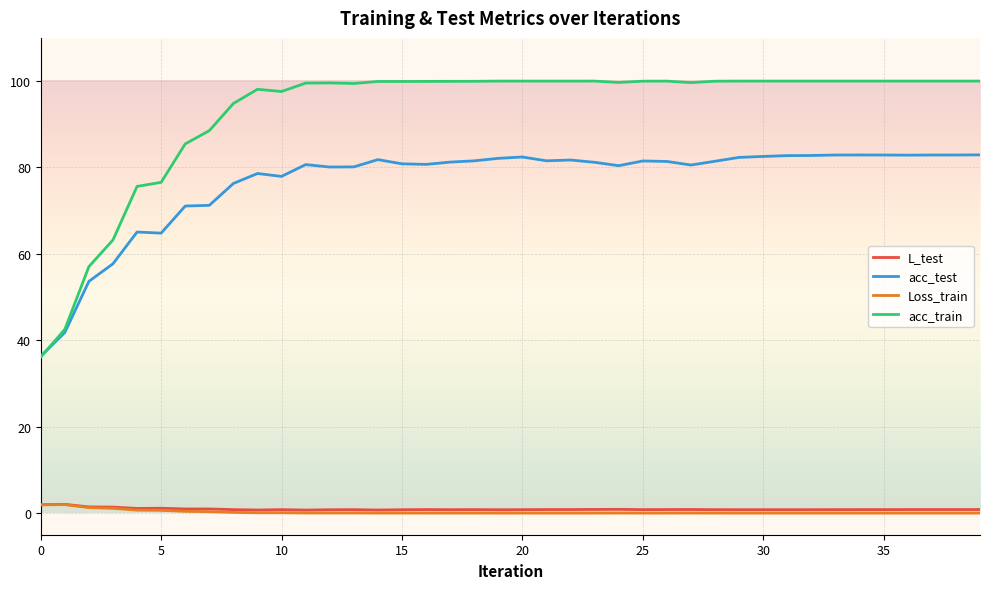

True or false: acc_test and Loss_train intersect in this chart.

False